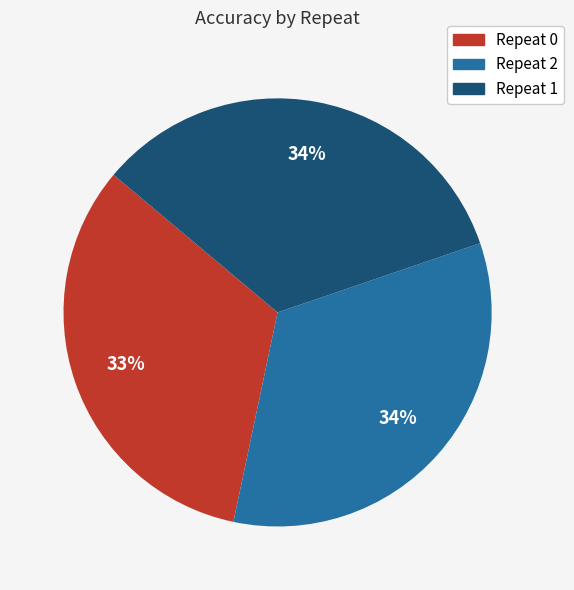

Is there a majority slice in this chart?

No